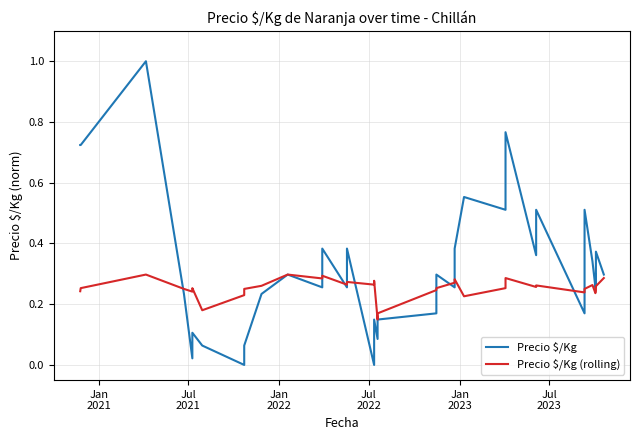

Reading left to right, extract all data points from this chart.

Precio $/Kg: 0.7	0.7	1.0	0.2	0.0	0.1	0.1	0.0	0.1	0.2	0.3	0.3	0.4	0.3	0.4	0.0	0.1	0.1	0.1	0.2	0.3	0.3	0.4	0.6	0.5	0.6	0.7	0.8	0.4	0.5	0.2	0.3	0.5	0.3	0.3	0.3	0.3	0.3	0.4	0.3
Precio $/Kg (rolling): 0.2	0.3	0.3	0.3	0.2	0.3	0.2	0.2	0.3	0.3	0.3	0.3	0.3	0.3	0.3	0.3	0.3	0.1	0.2	0.2	0.3	0.3	0.3	0.2	0.3	0.3	0.3	0.3	0.3	0.3	0.2	0.3	0.3	0.3	0.2	0.2	0.2	0.2	0.3	0.3